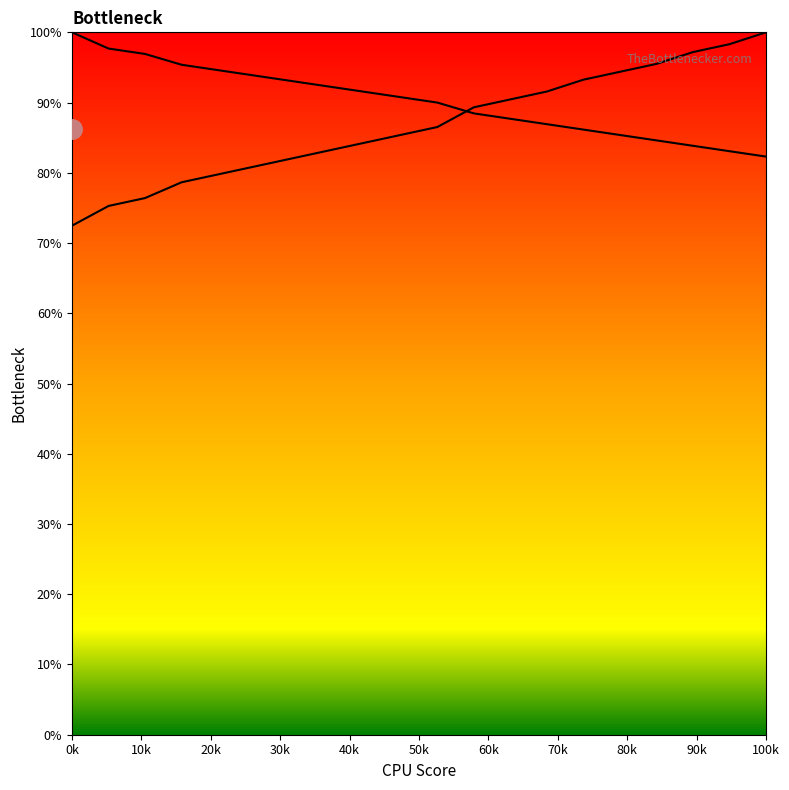

What is the average value of the col_1 series?

86.7